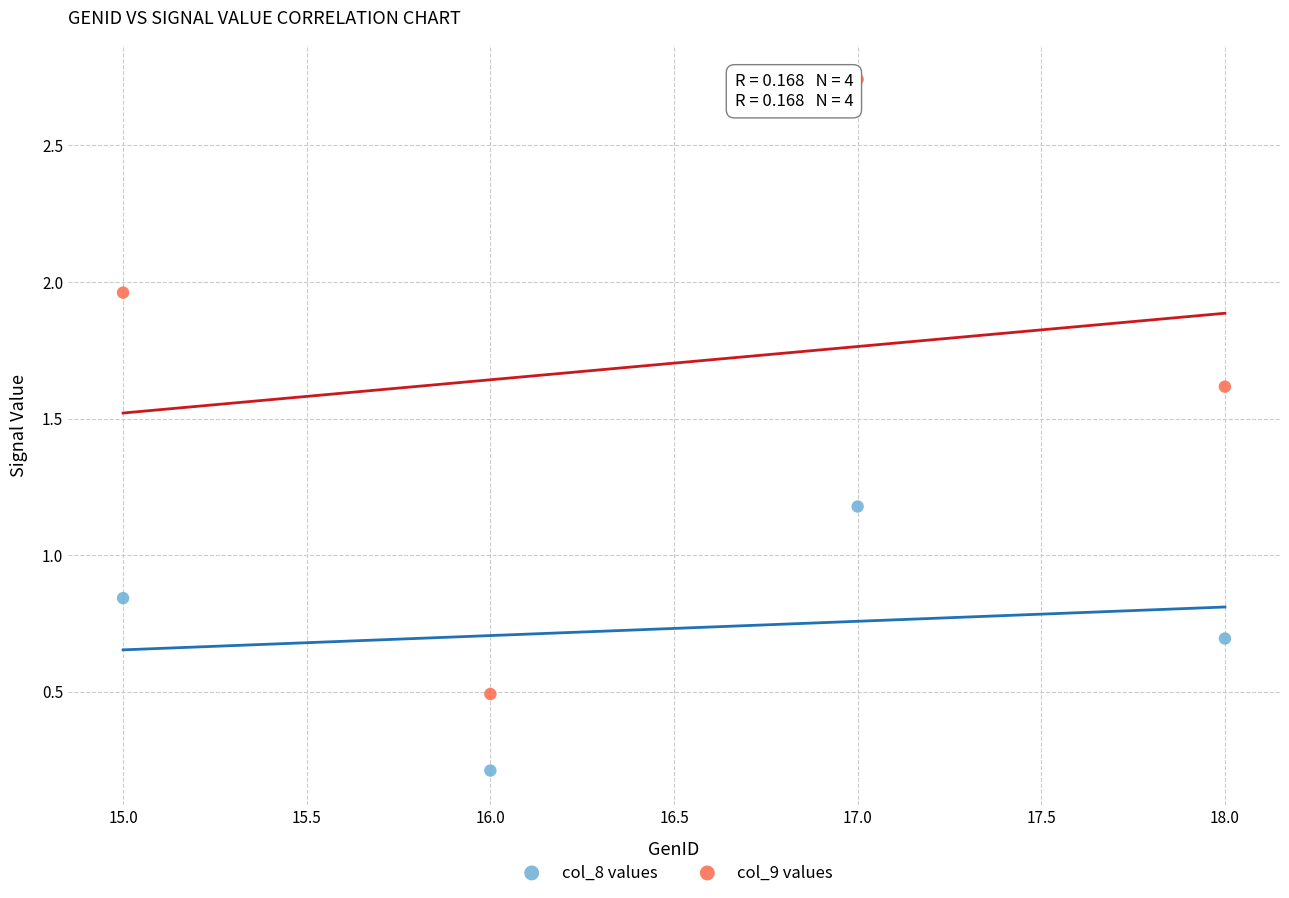

Across all data points, what is the range of X values (max minus min)?

3.0